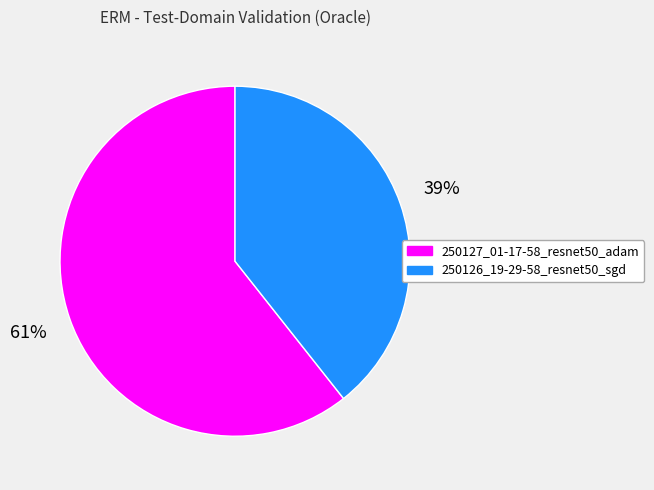

Which slice is the largest?

250127_01-17-58_resnet50_adam